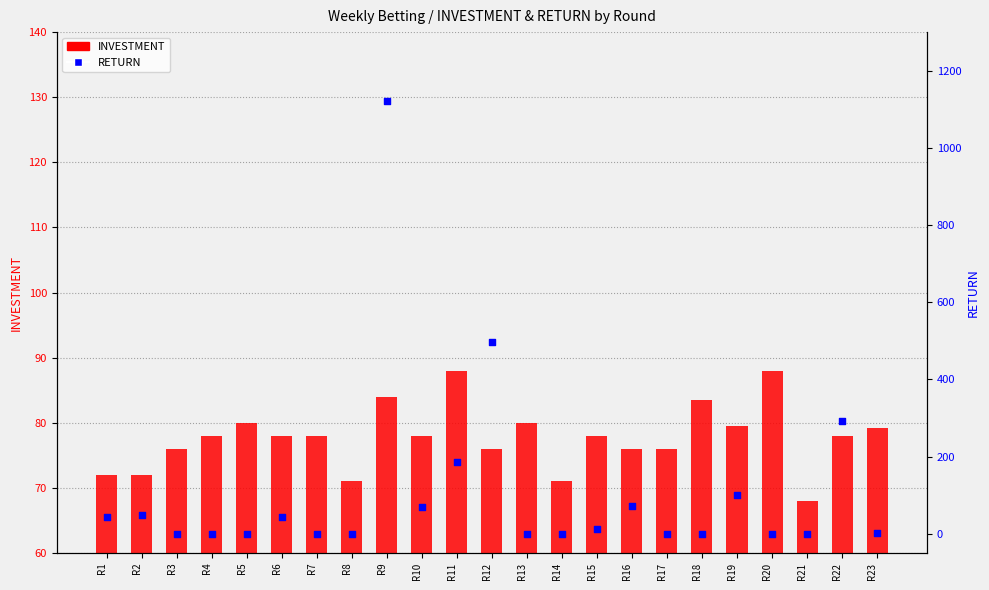

Which series has the largest total across all categories?

RETURN